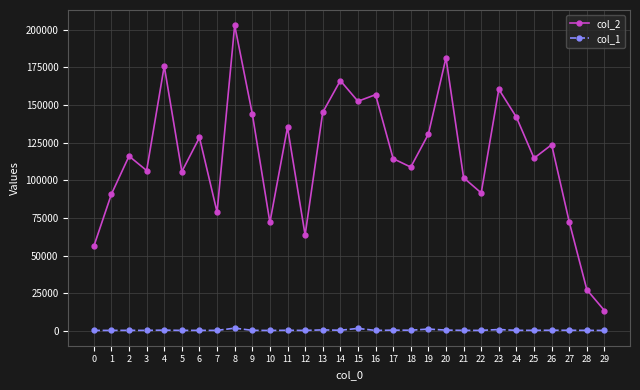

Is the value of col_1 at 29 greater than the value of col_2 at 10?

No